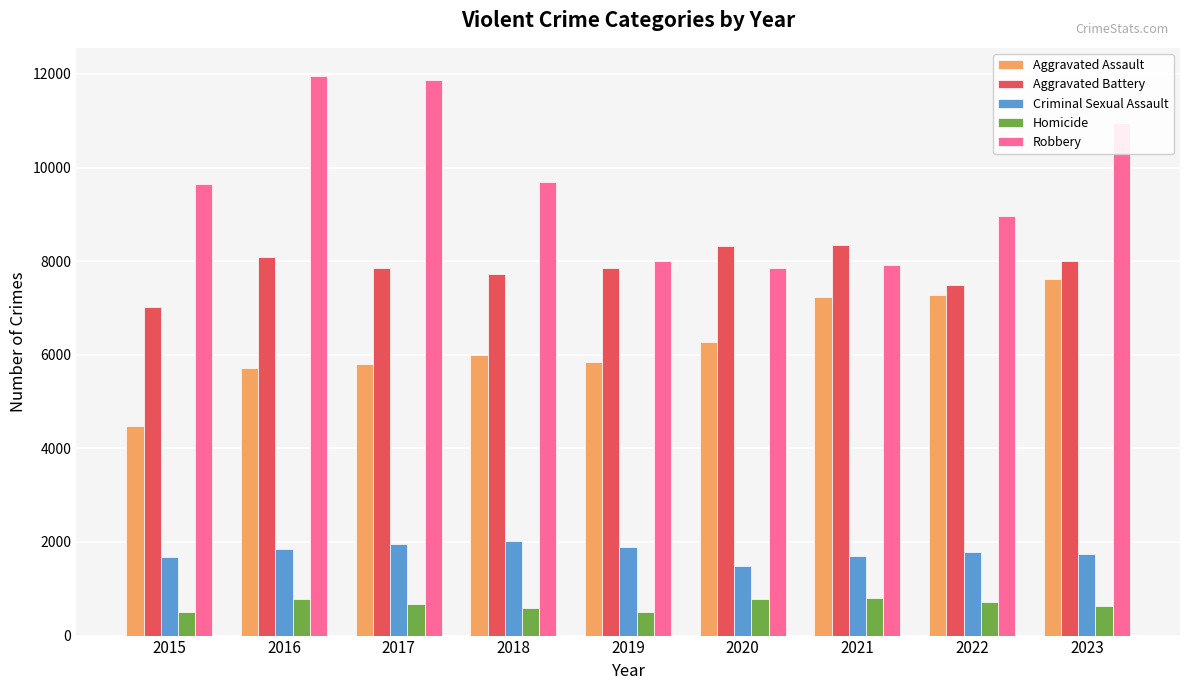

Rank the series at 2015 from lowest to highest value.

Homicide, Criminal Sexual Assault, Aggravated Assault, Aggravated Battery, Robbery